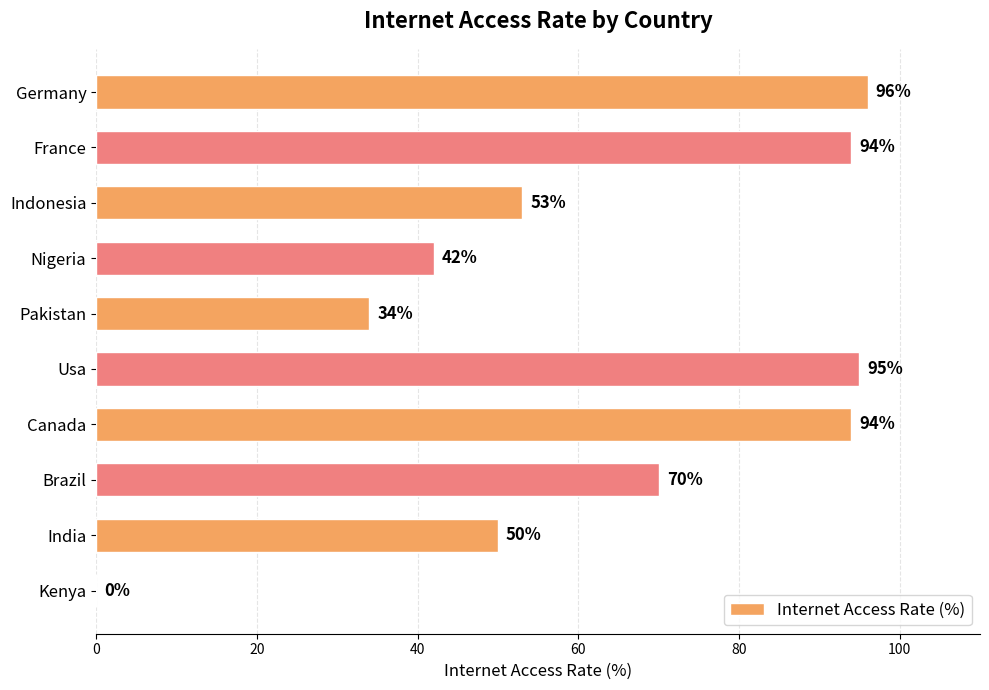

The value at Usa is 95. True or false?

True